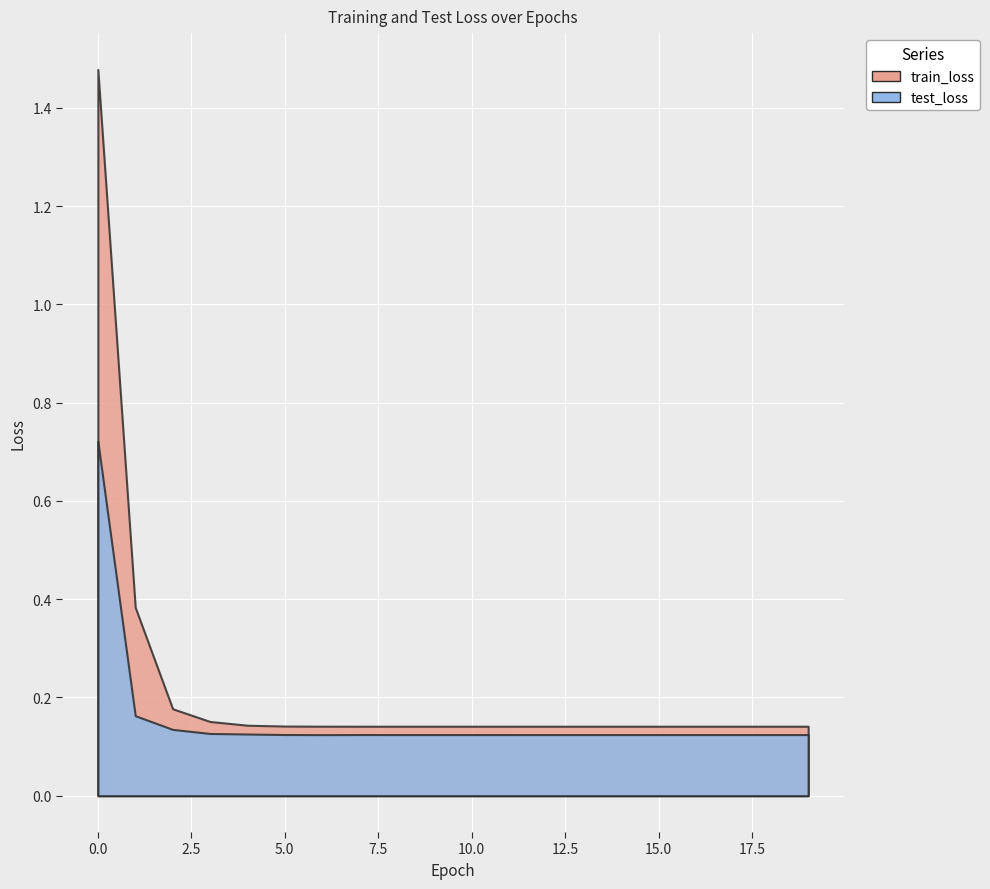

True or false: train_loss and test_loss cross at least once.

False